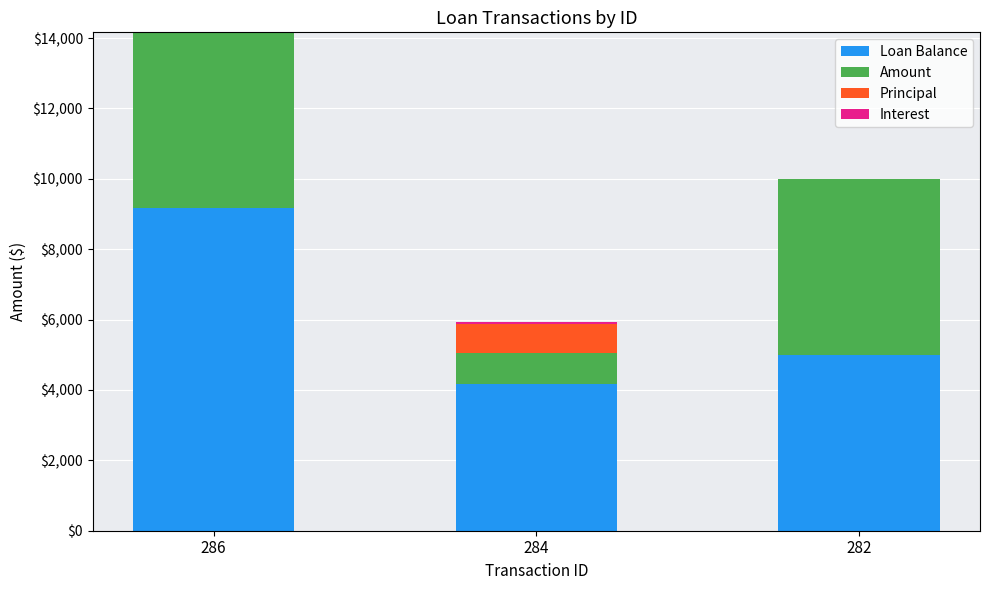

What is the sum of all Loan Balance values?

18326.5